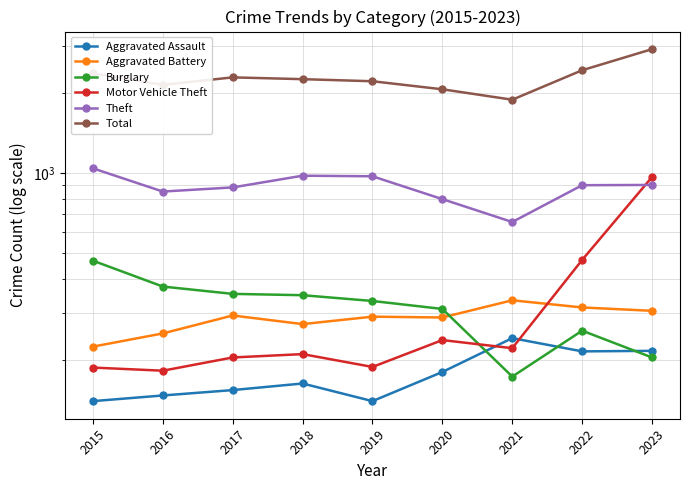

What is the difference between the Burglary values at 2015 and 2019?

138